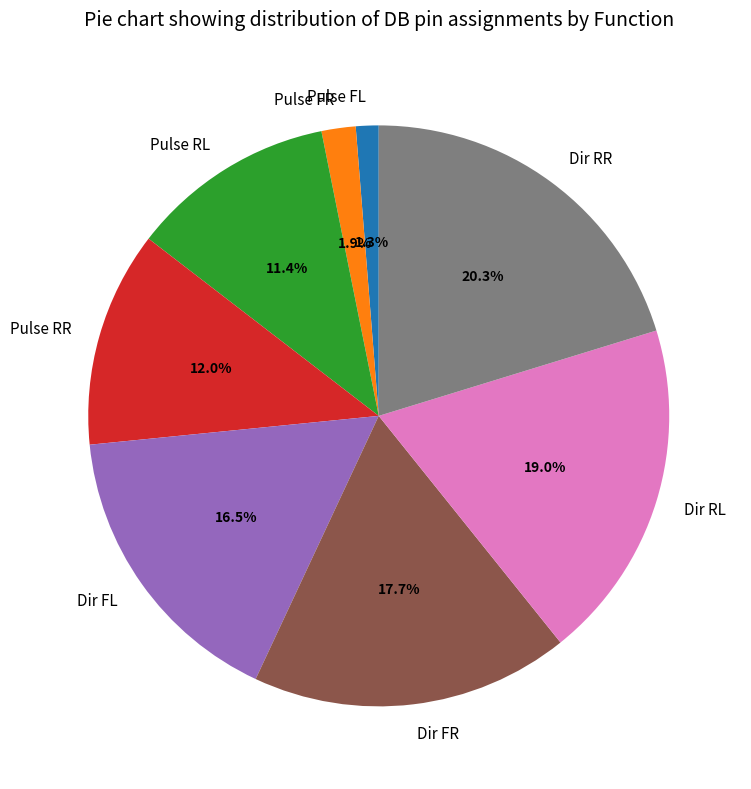

Is there any slice that represents more than half of the pie?

No